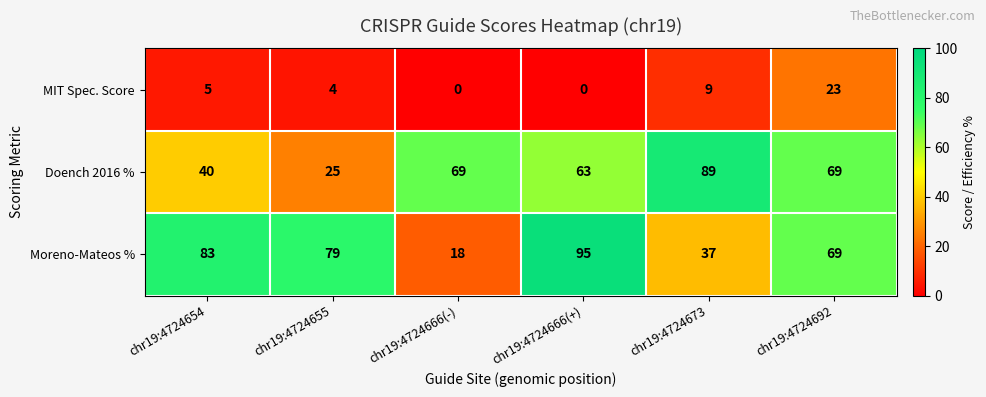

Rank the series at chr19:4724666(-) from lowest to highest value.

MIT Spec. Score, Moreno-Mateos %, Doench 2016 %